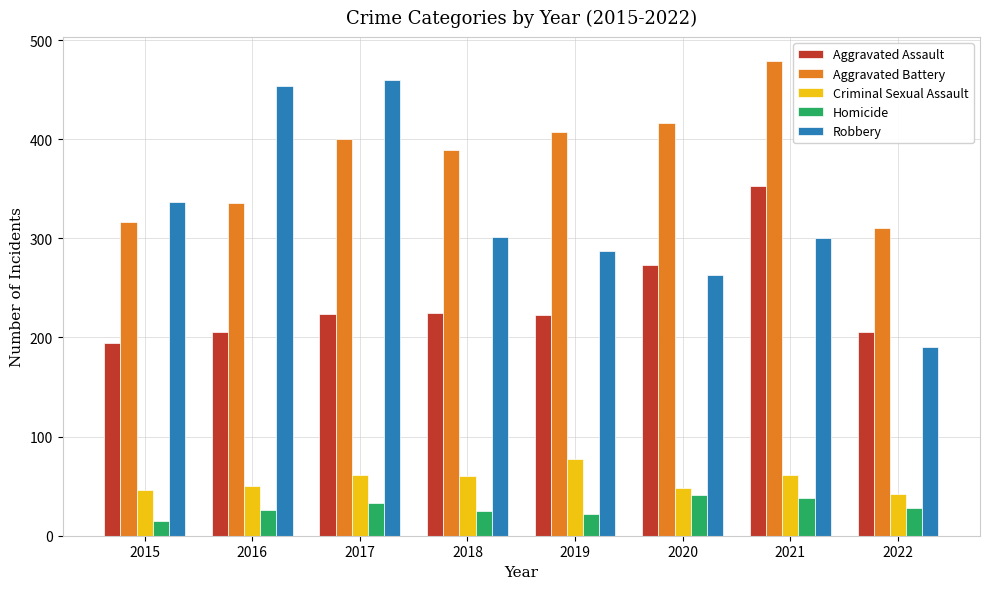

List the series in order of their peak value, lowest first.

Homicide, Criminal Sexual Assault, Aggravated Assault, Robbery, Aggravated Battery